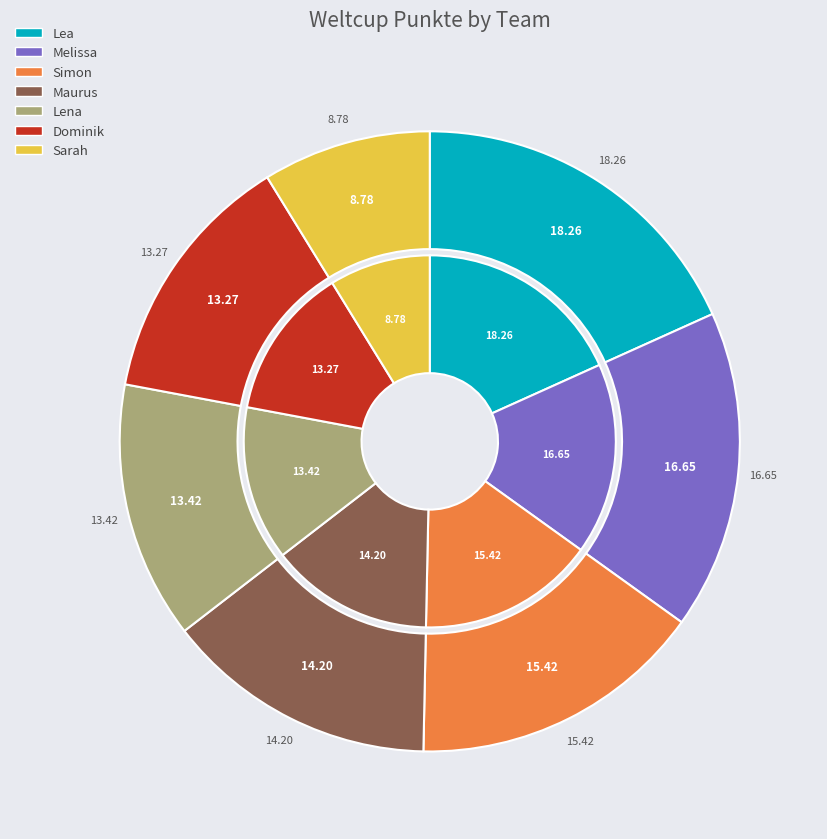

True or false: Simon accounts for 15% of the total.

True